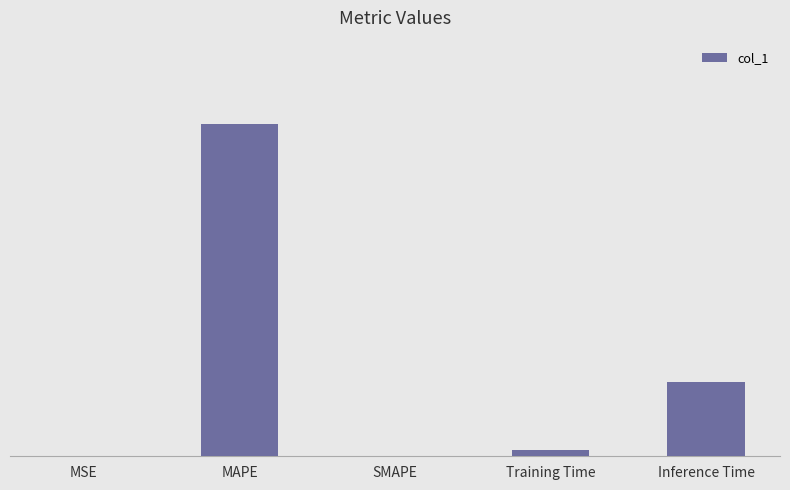

Are the bars horizontal?

No